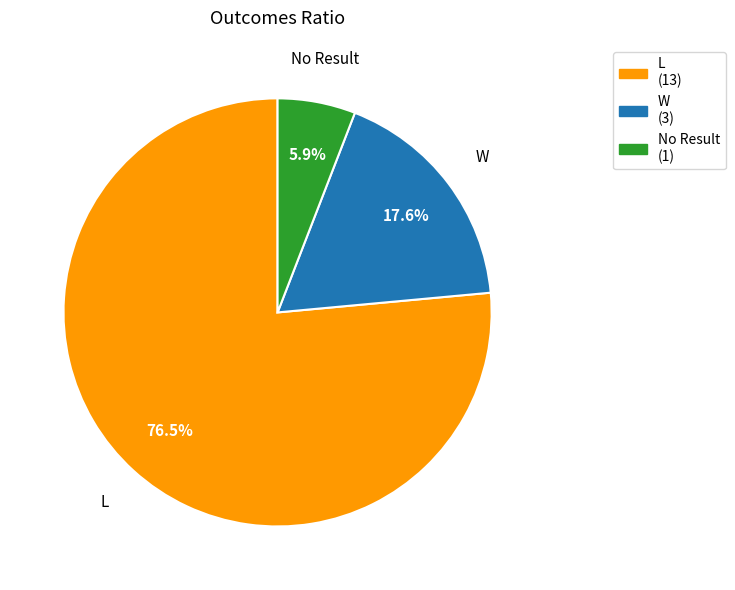

How many slices are in this pie chart?

3